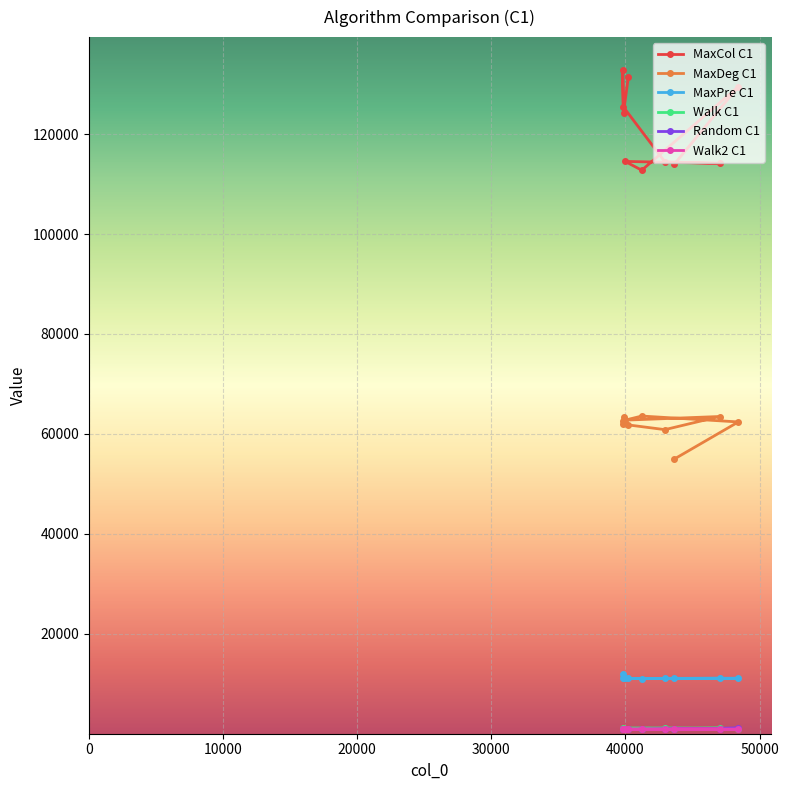

At how many categories does at least one series exceed 26454?

10